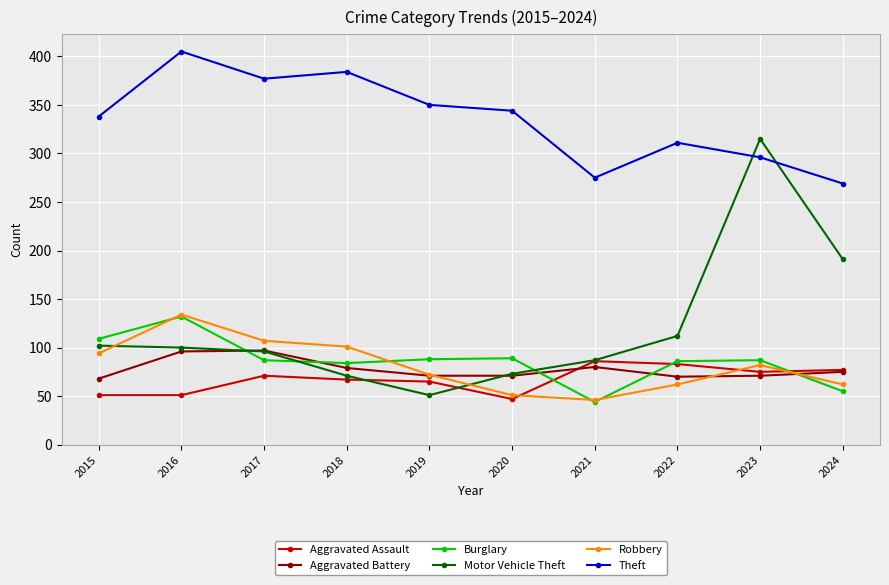

True or false: Theft has more than 0 interior local peaks.

True